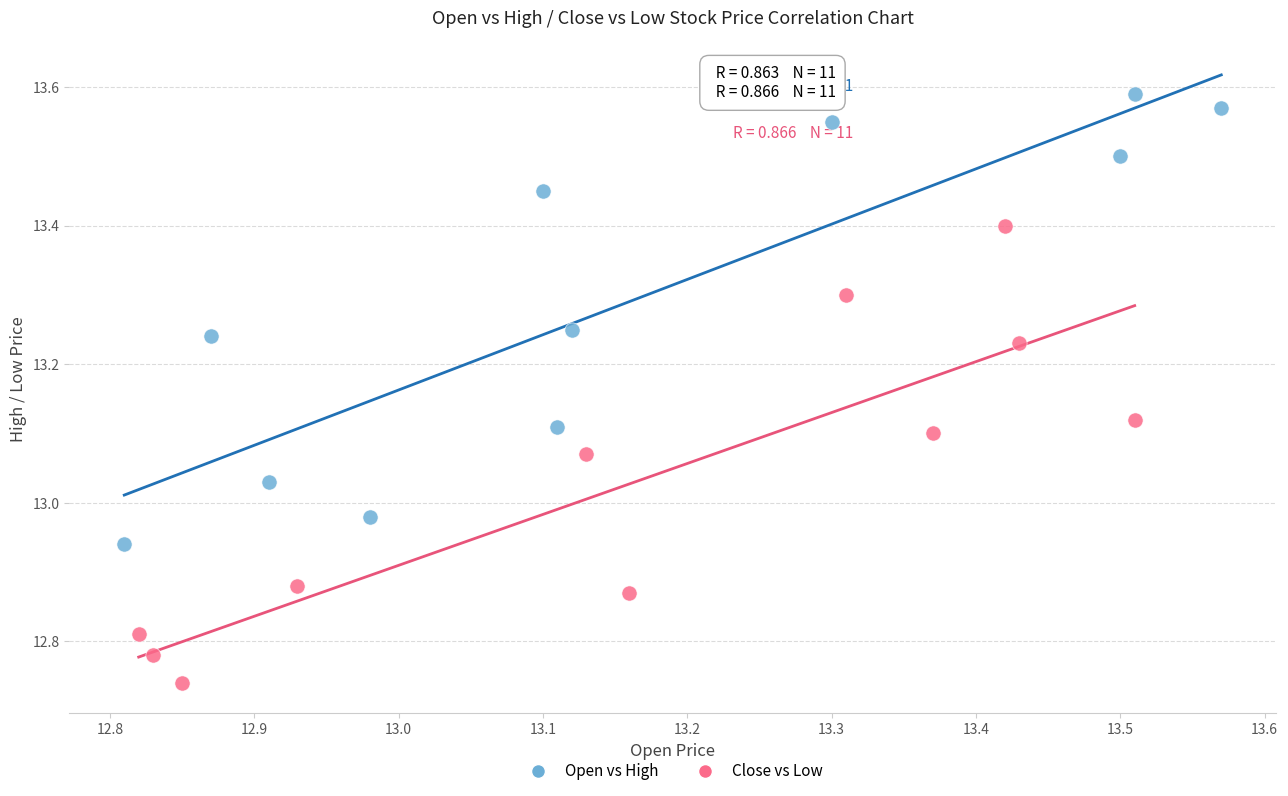

What are all the series names shown in the legend?

Open vs High, Close vs Low